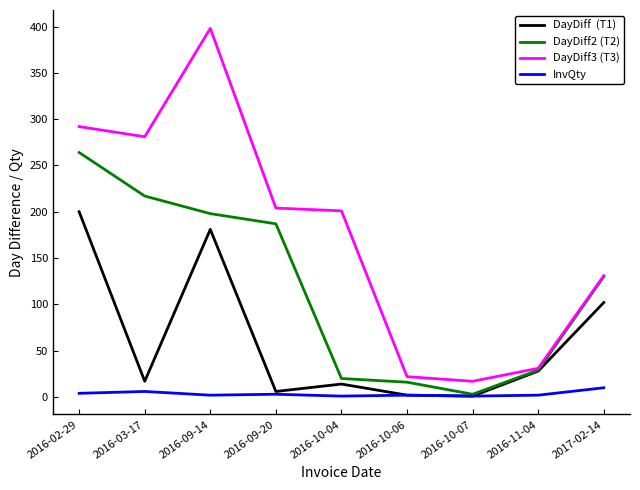

What is the maximum value shown in the chart?

398